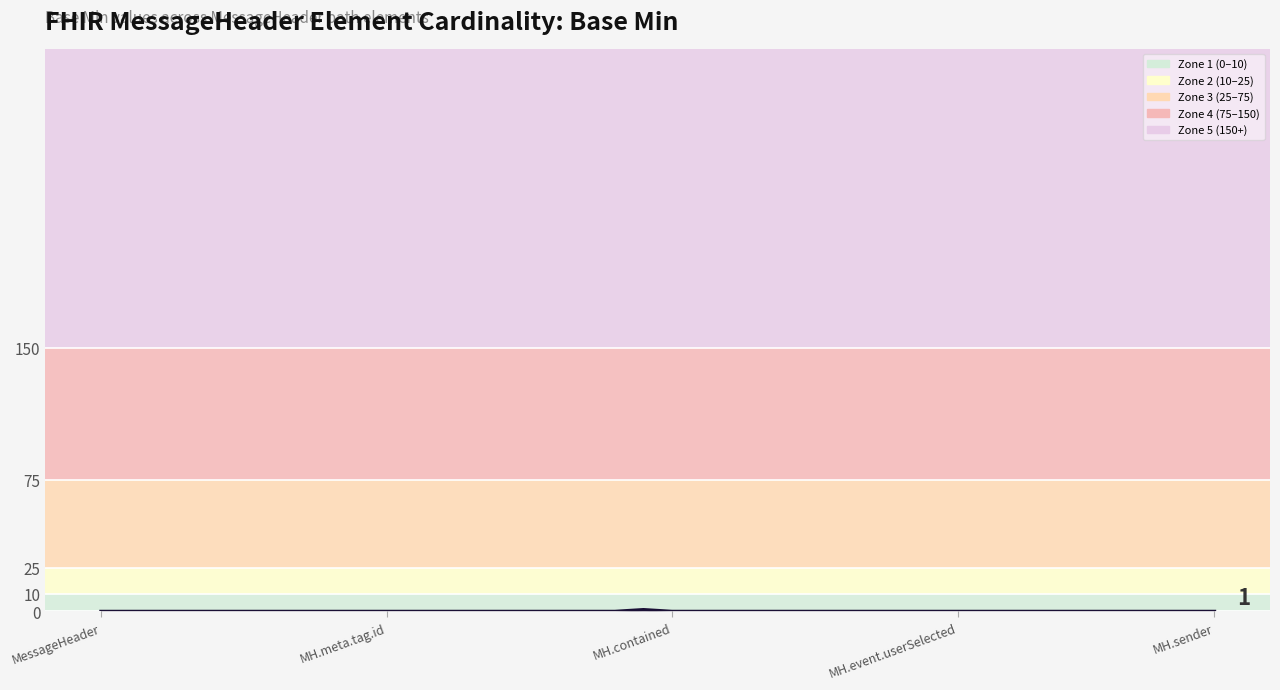

What is the greatest value displayed?

1